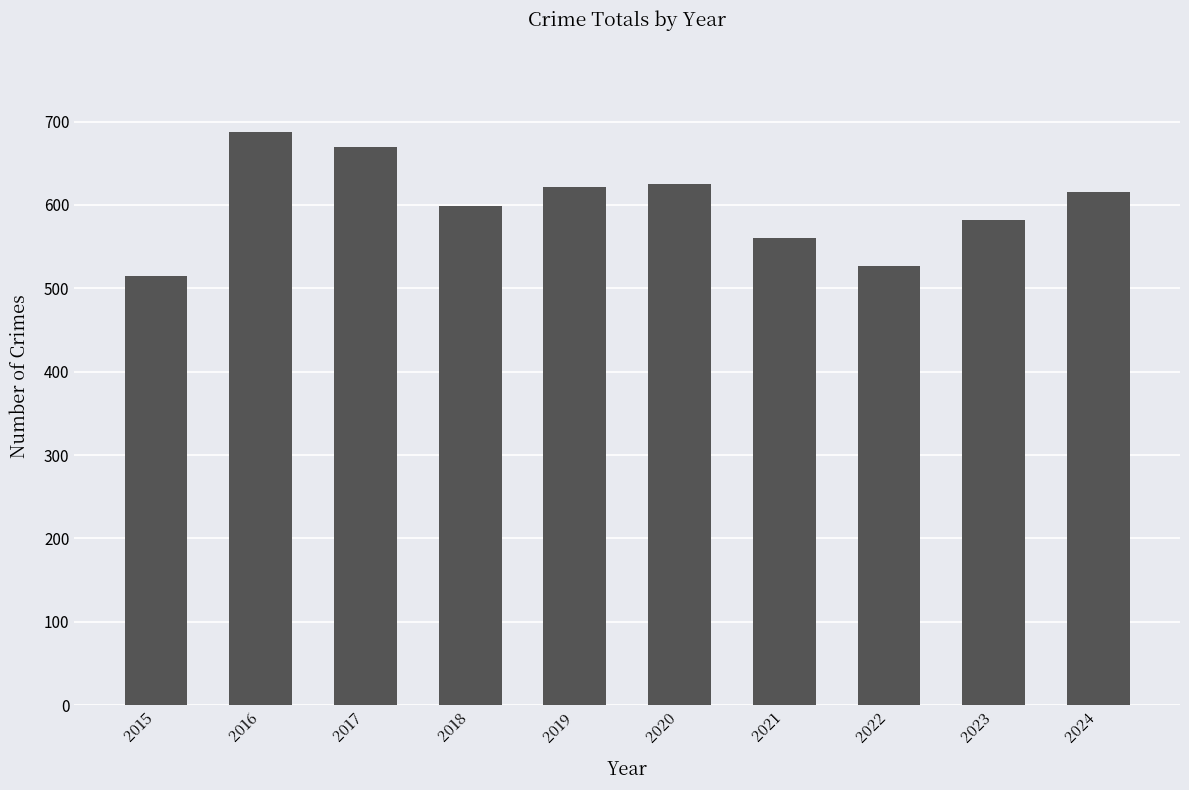

What is the value of the 3rd bar from the left?

669